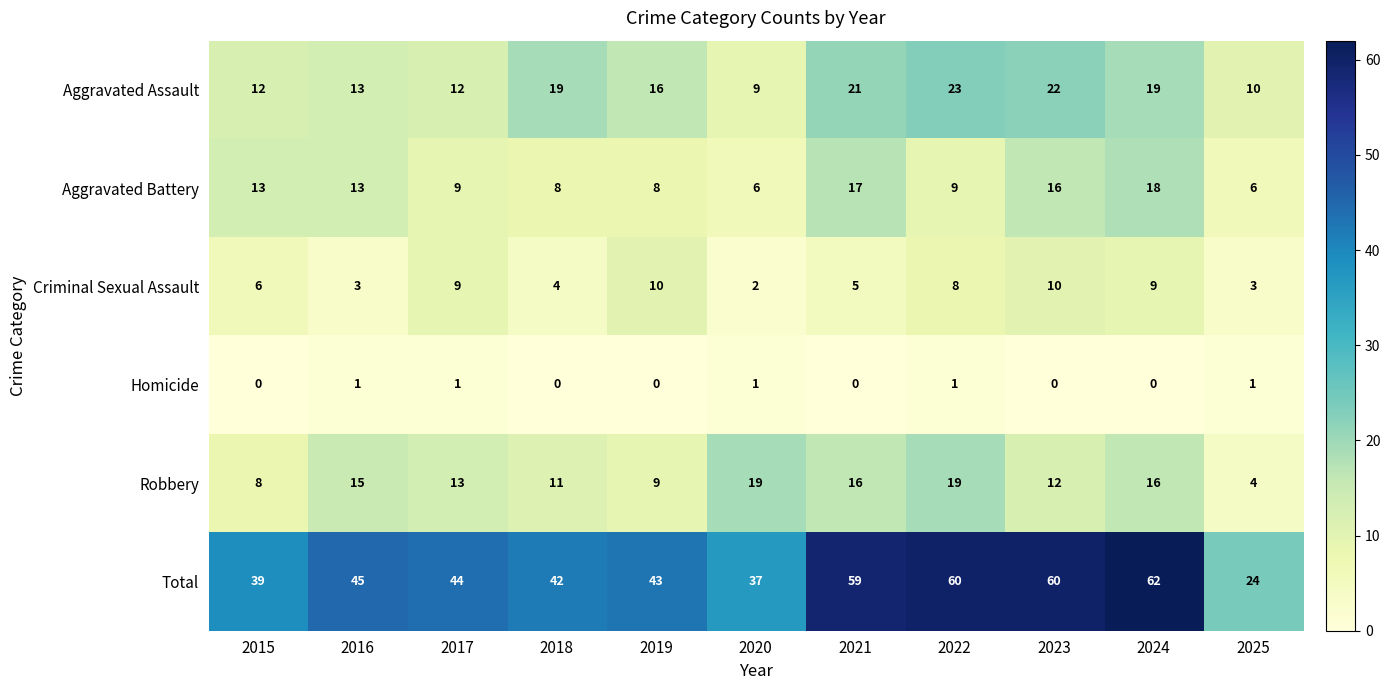

What is the total value across all series at 2023?

120